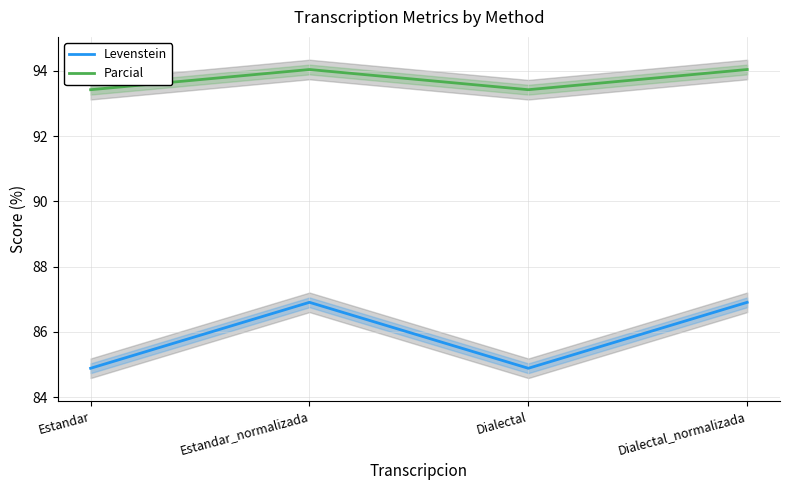

What position from the left is Dialectal_normalizada?

4